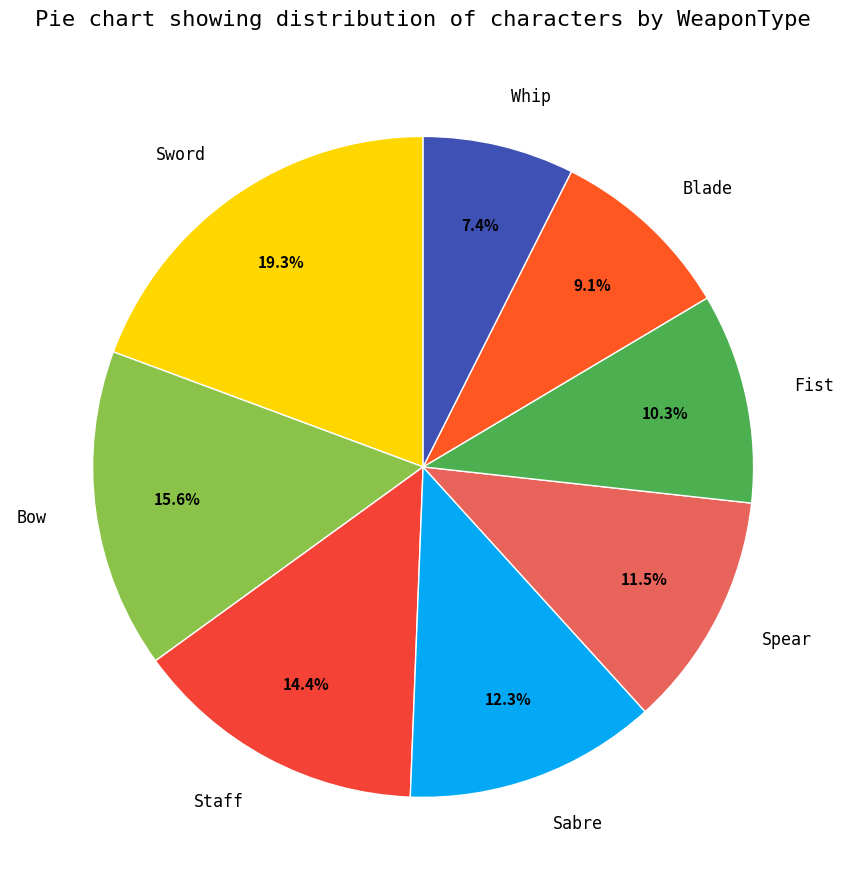

What is the largest slice in the pie chart?

Sword